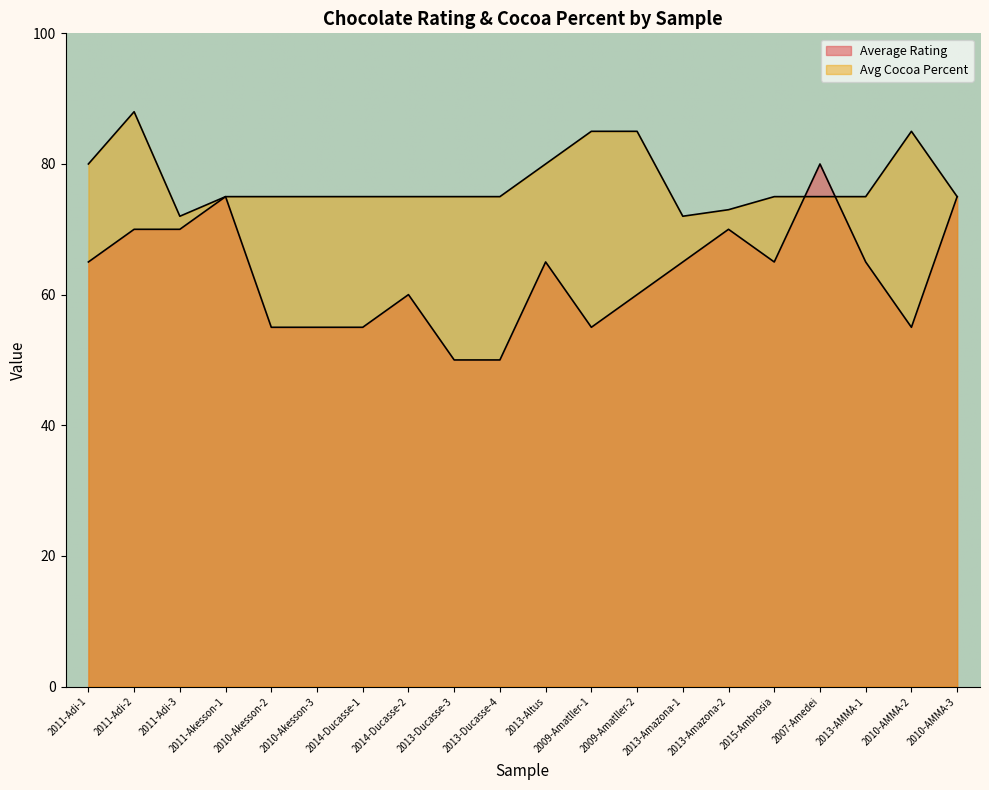

How many lines are shown in the chart?

2